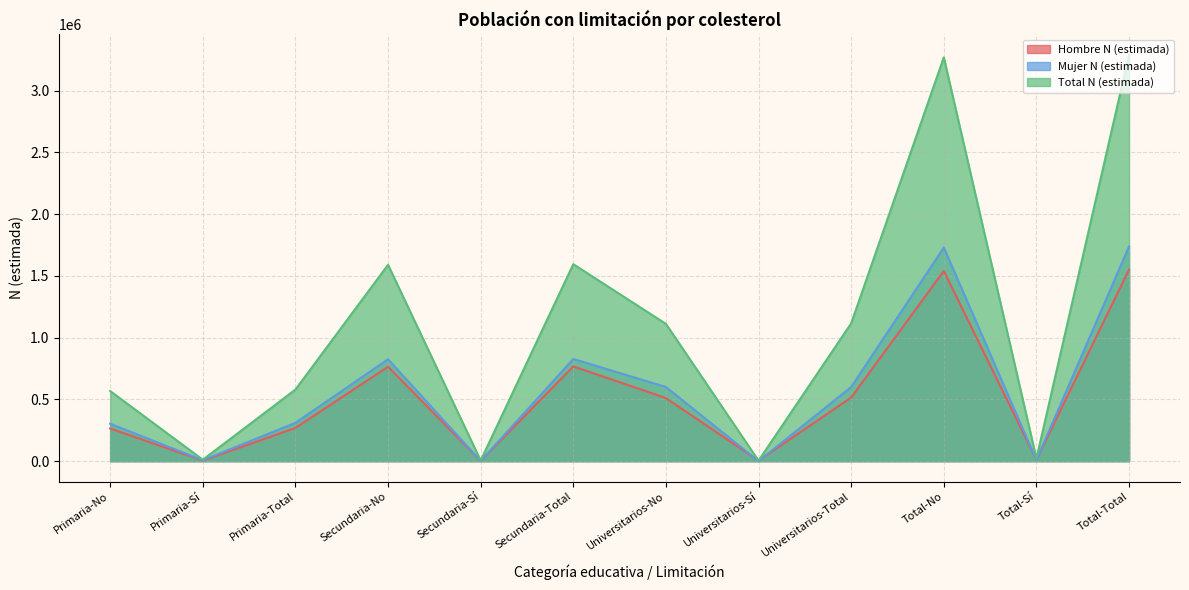

Where does the Hombre N (estimada) series first go above 510747?

Secundaria-No